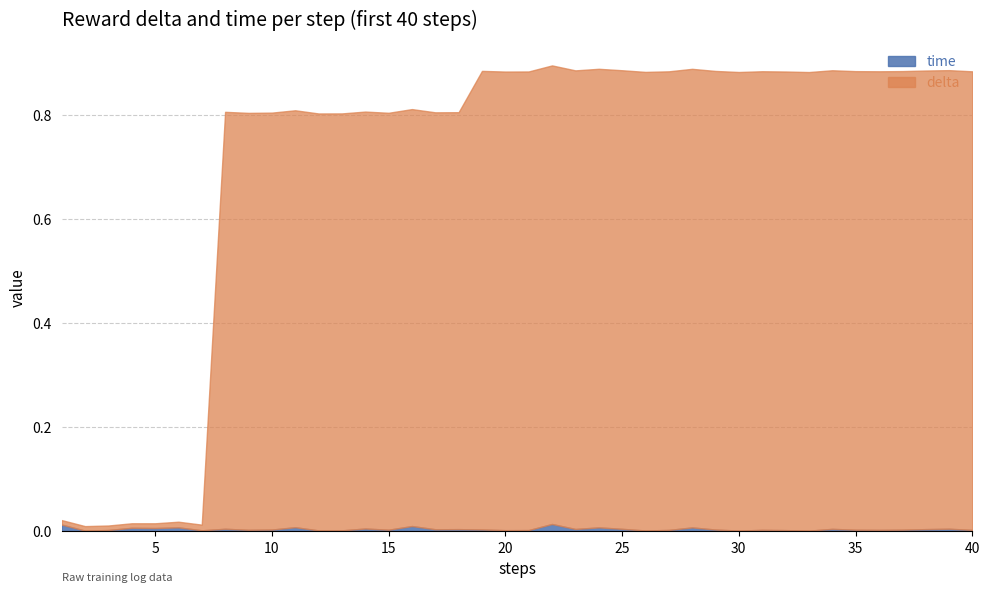

After their last crossing, which series has the higher values: delta or time?

delta